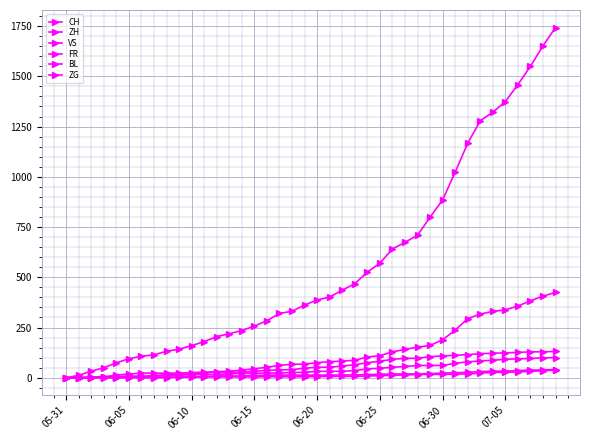

At which label does ZG first exceed 13?

22